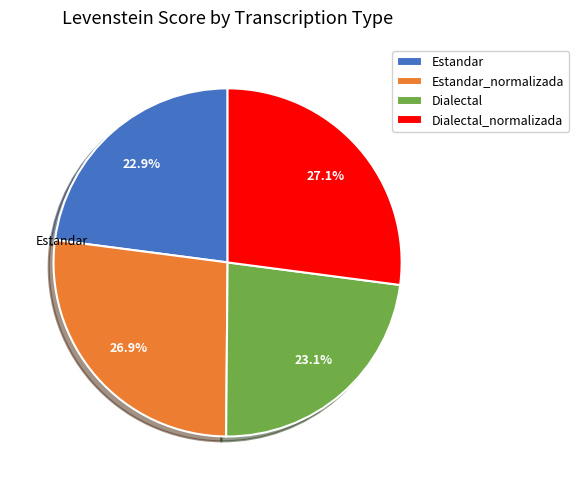

True or false: Dialectal accounts for 23% of the total.

True